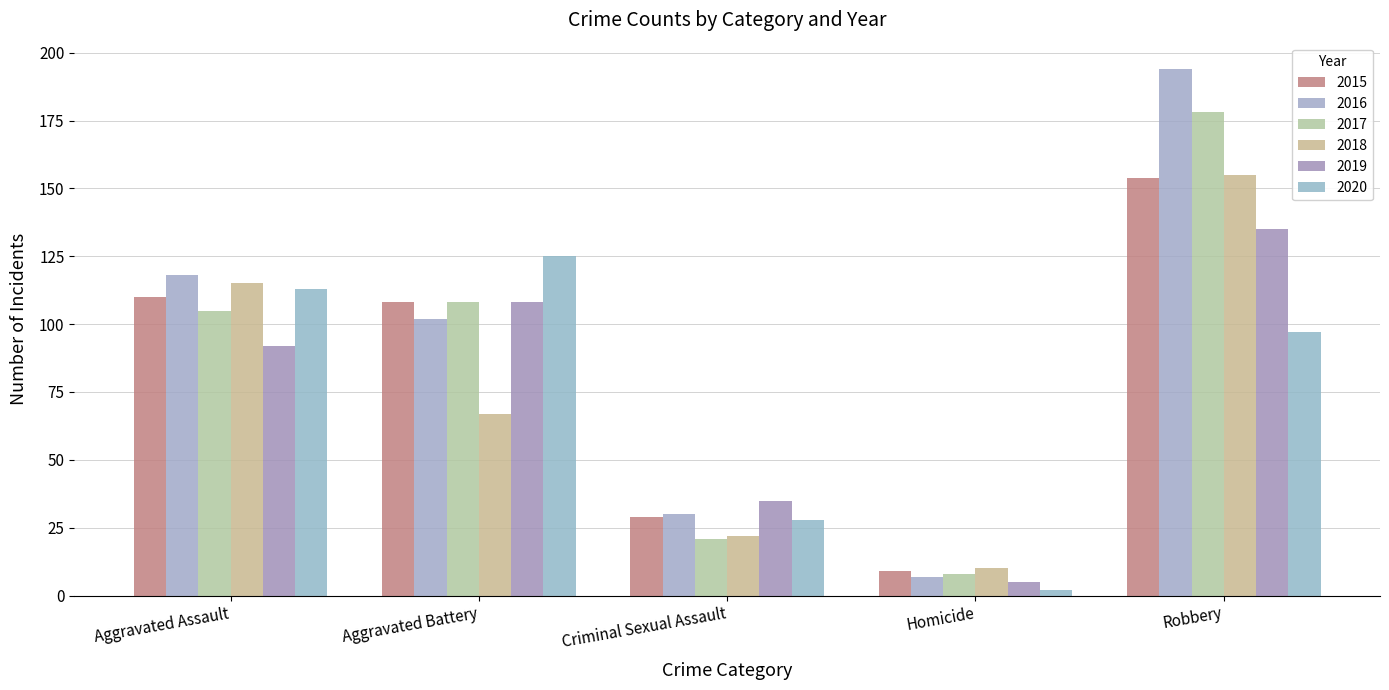

The value of 2018 at Aggravated Battery is 67. True or false?

True